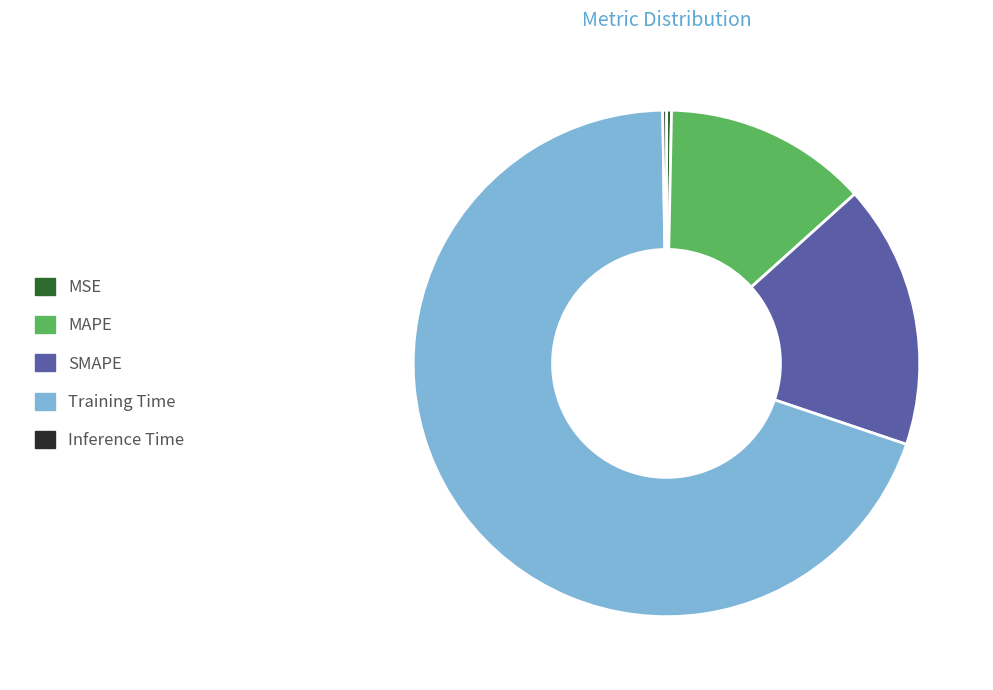

Is the sum of MSE and Training Time greater than half?

Yes